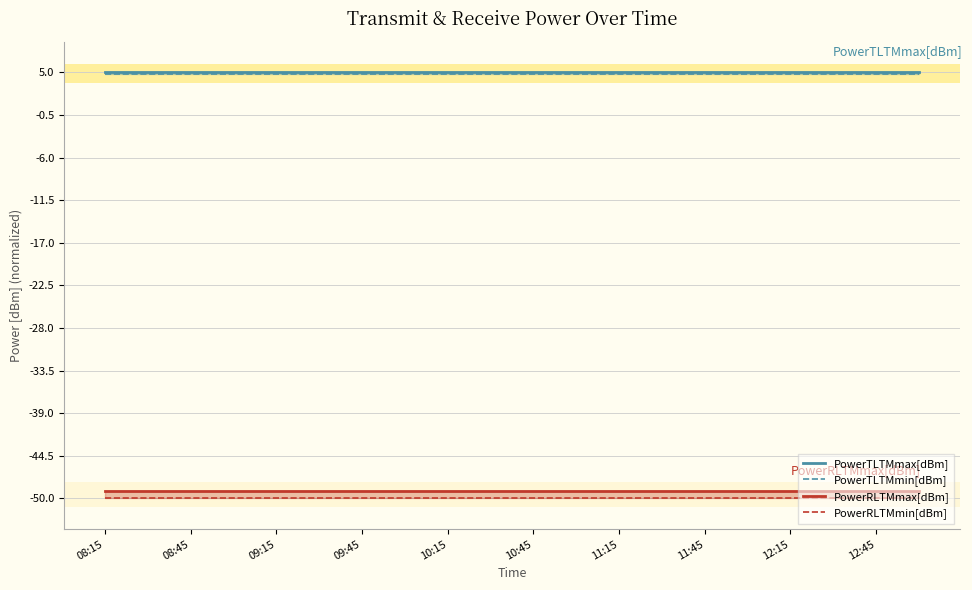

True or false: PowerTLTMmin[dBm] has more than 0 points higher than both neighbors.

False